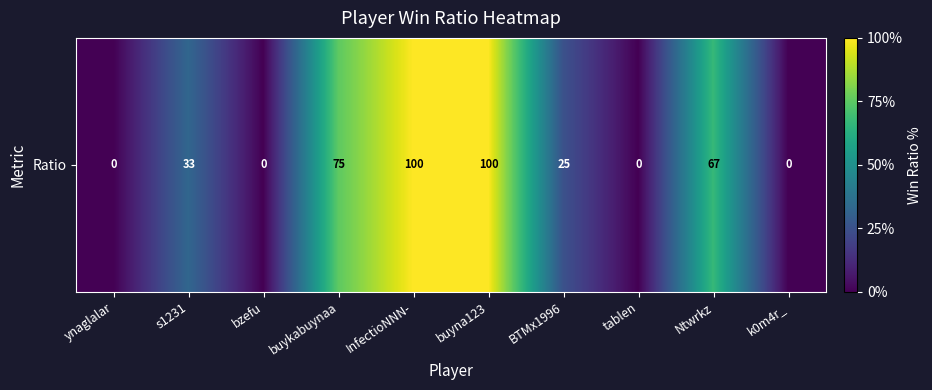

Which label corresponds to the smallest value in the chart?

ynaglalar